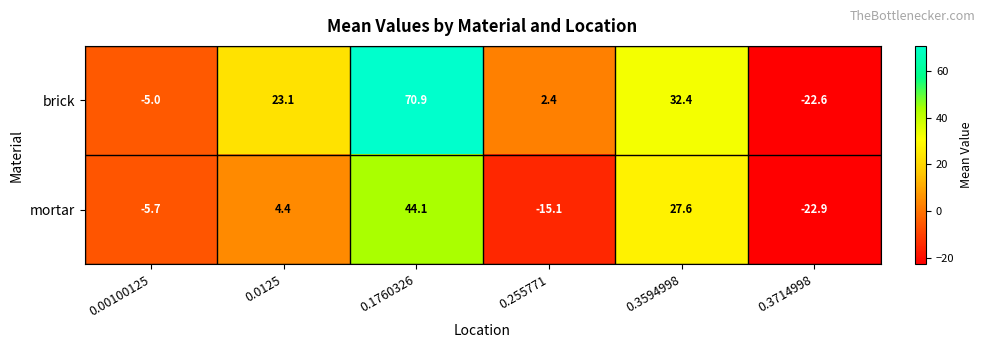

Which category has the highest value across all series?

0.1760326